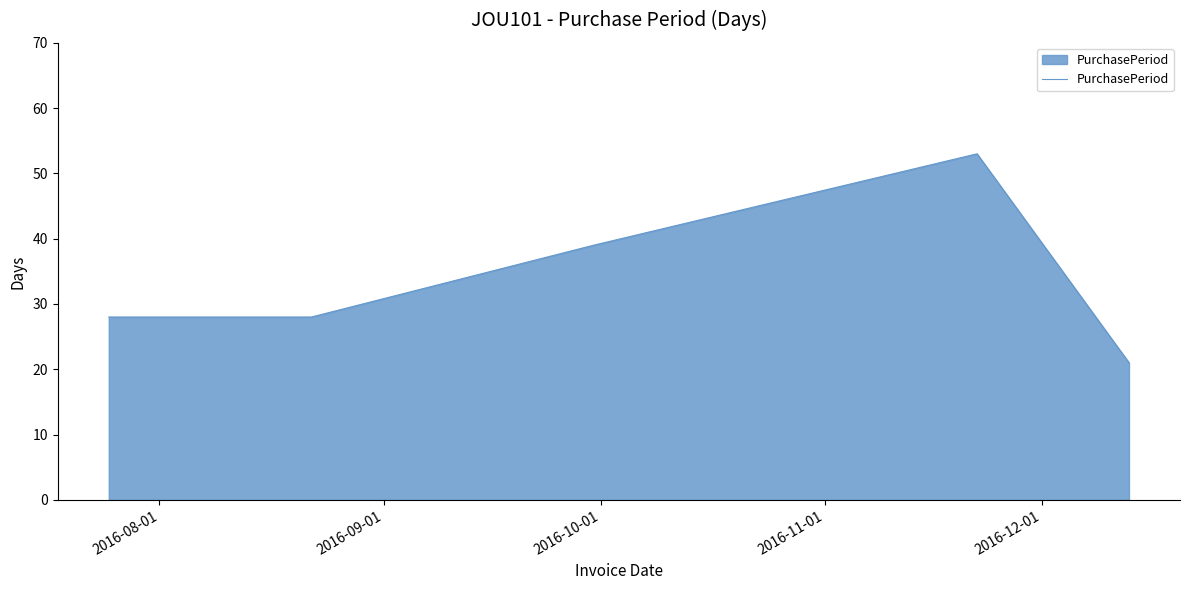

How many interior local peaks (higher than both neighbors) does the data have?

1